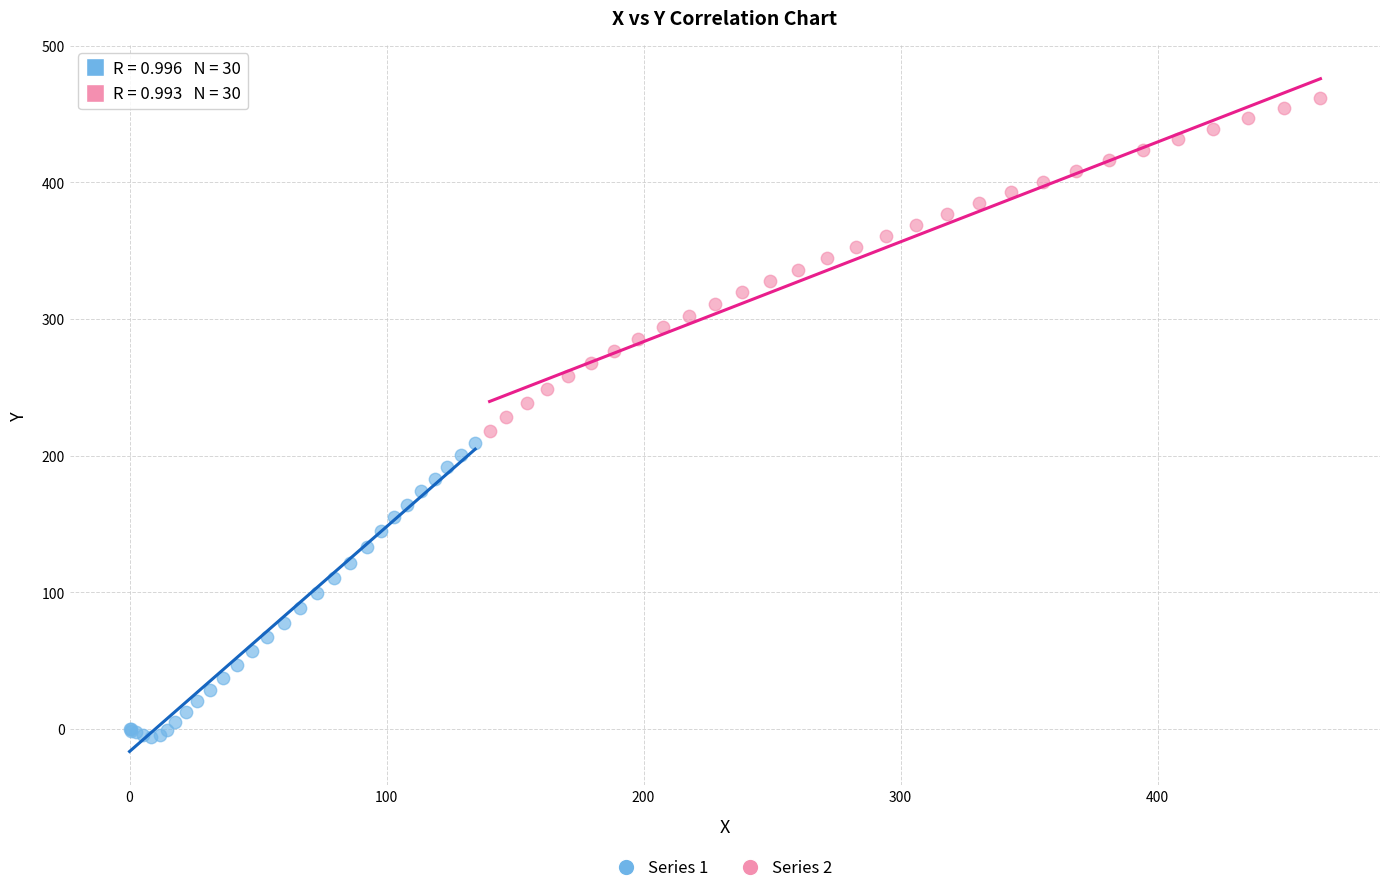

Which series contains the highest Y value?

Series 2